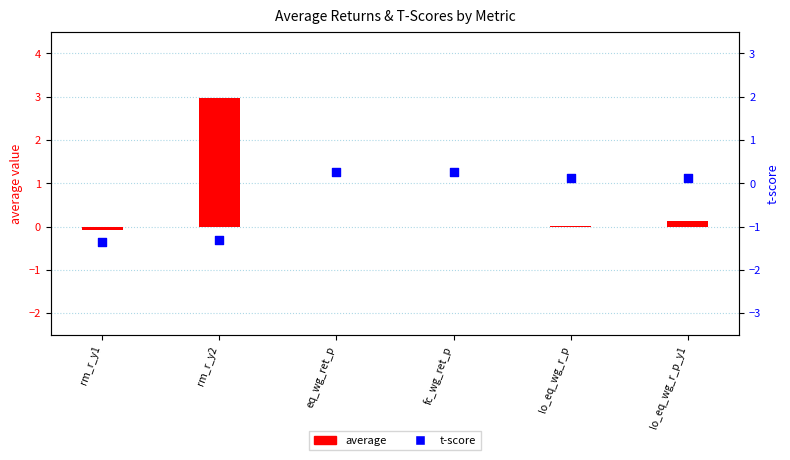

Which series reaches the minimum Y coordinate?

t-score